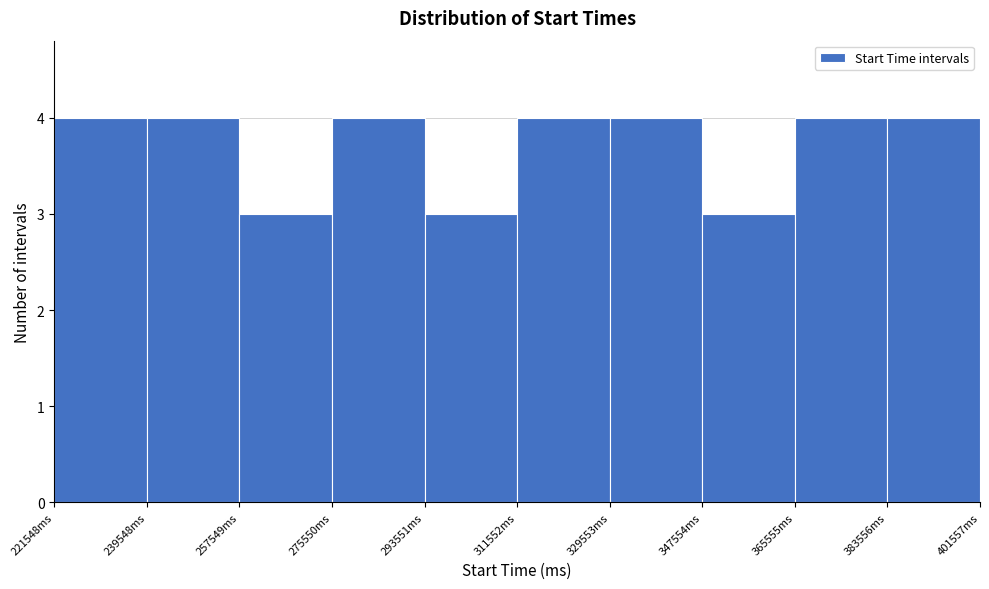

How tall is the bar that spans 384000 to 402000 on the x-axis? Neither the bar edges nor the heights are printed on the chart, so give them approximately, as read against the axes.

4